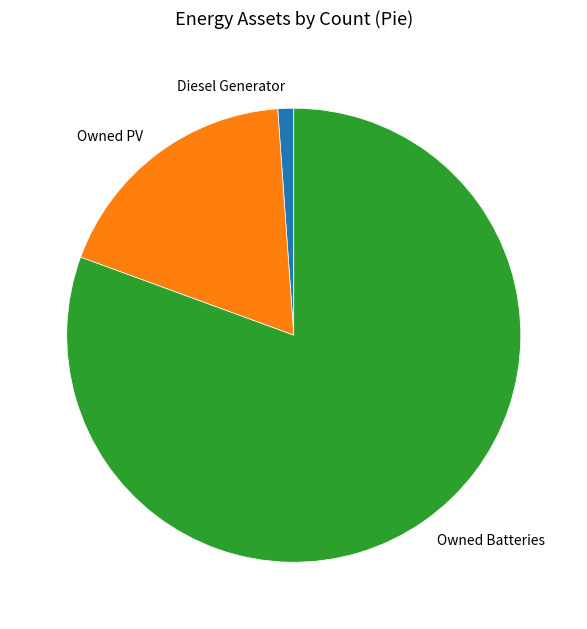

Does Diesel Generator account for over 50% of the chart?

No